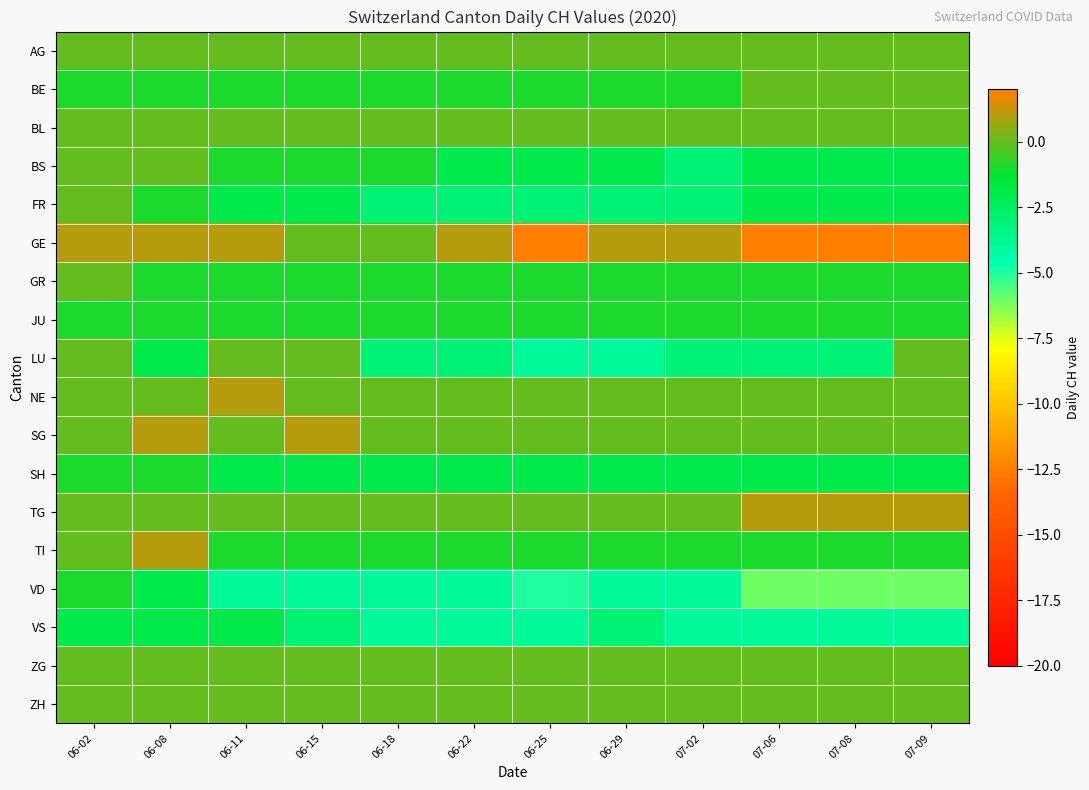

What is the spread (max minus min) of values at 06-18?

4